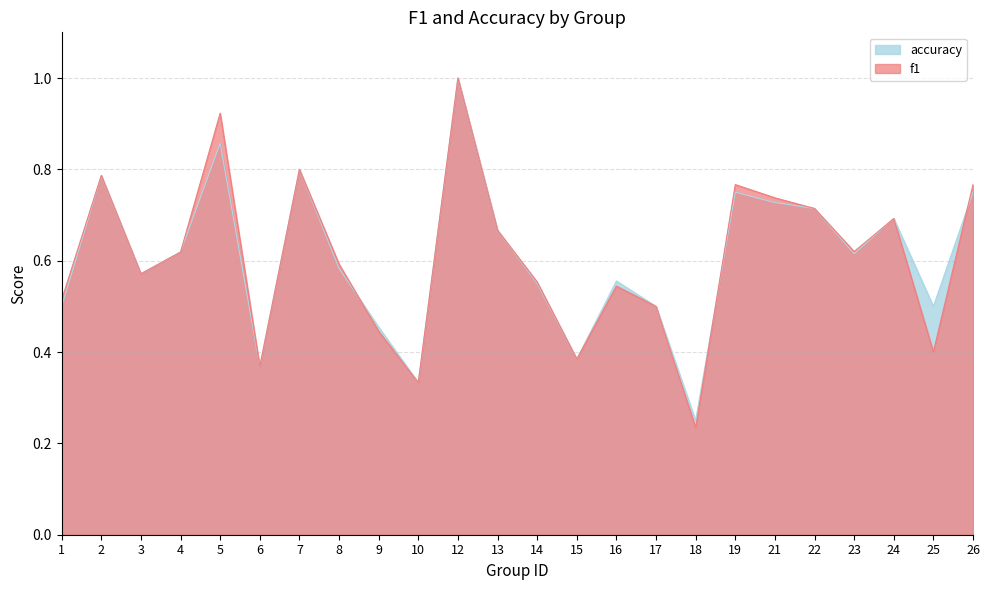

Which series ends up on top after the final intersection of accuracy and f1?

f1